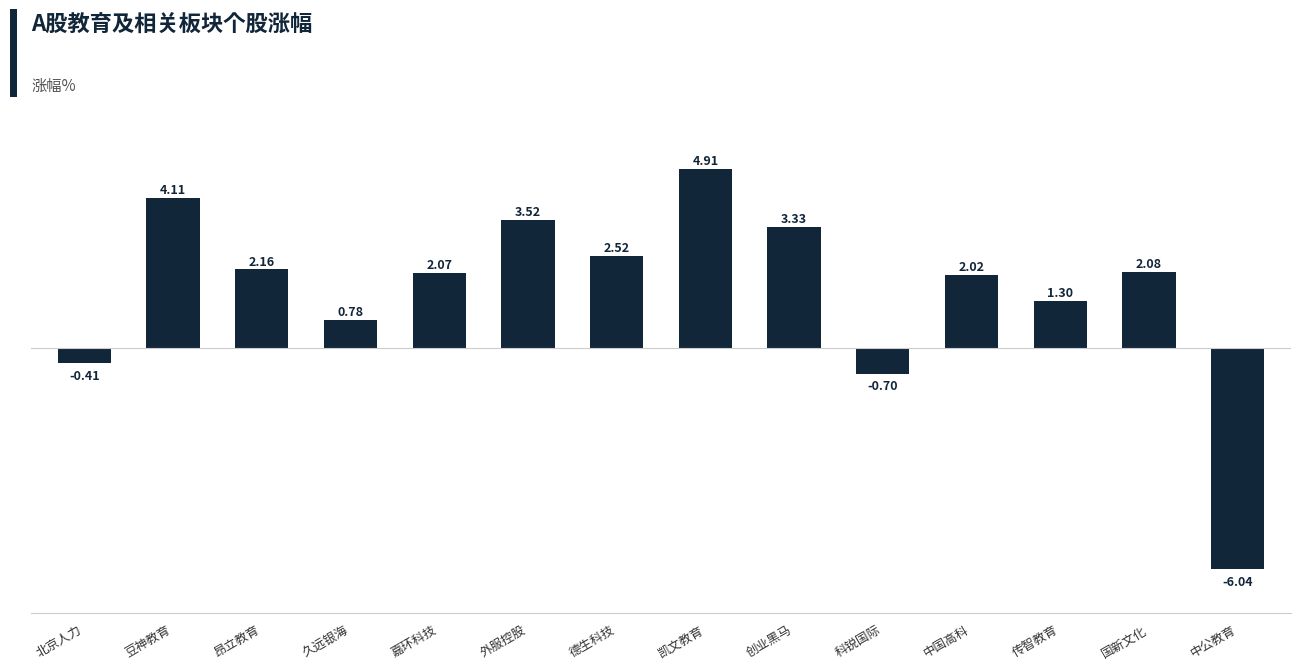

What is the difference between the second highest and second lowest values?

4.8